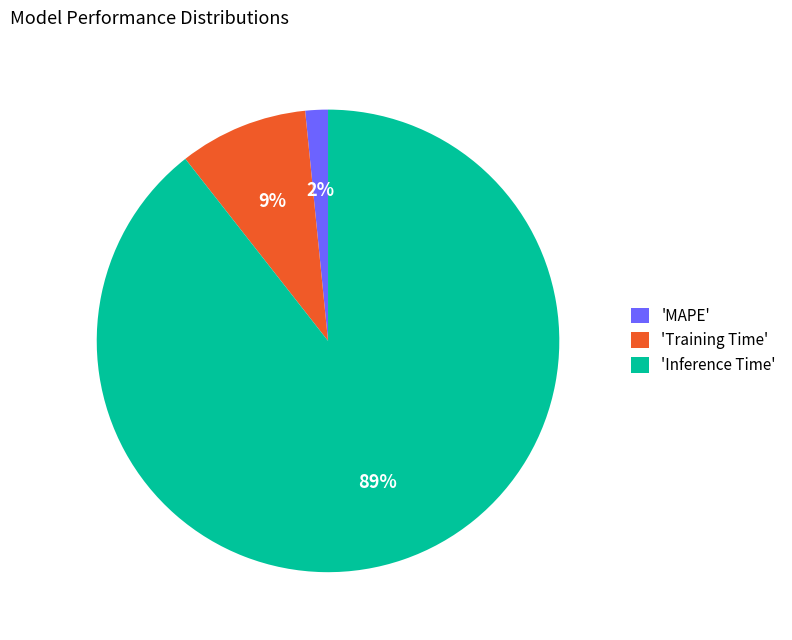

Count the number of slices in the pie.

3